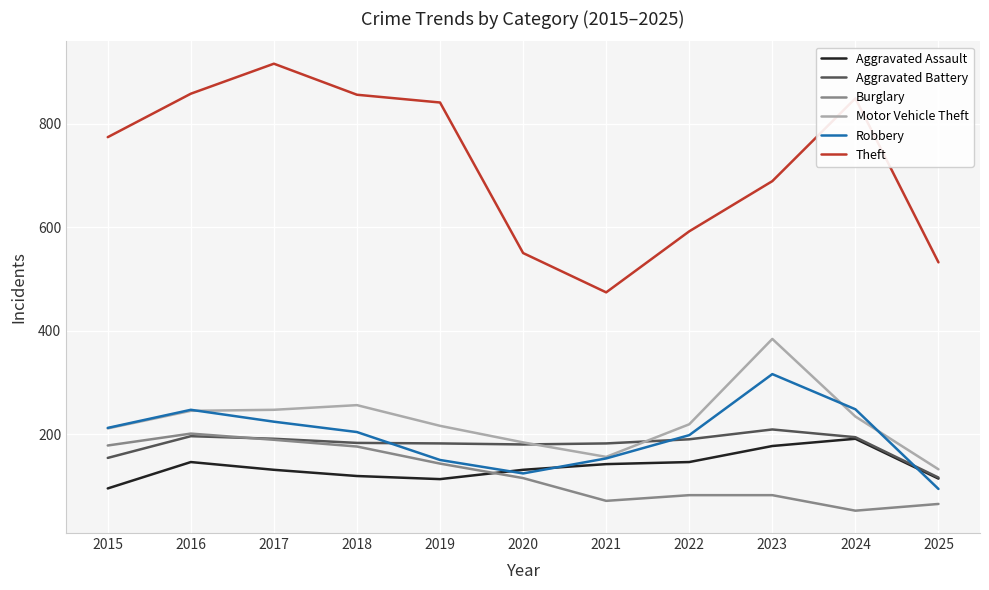

What is the maximum value shown in the chart?

916